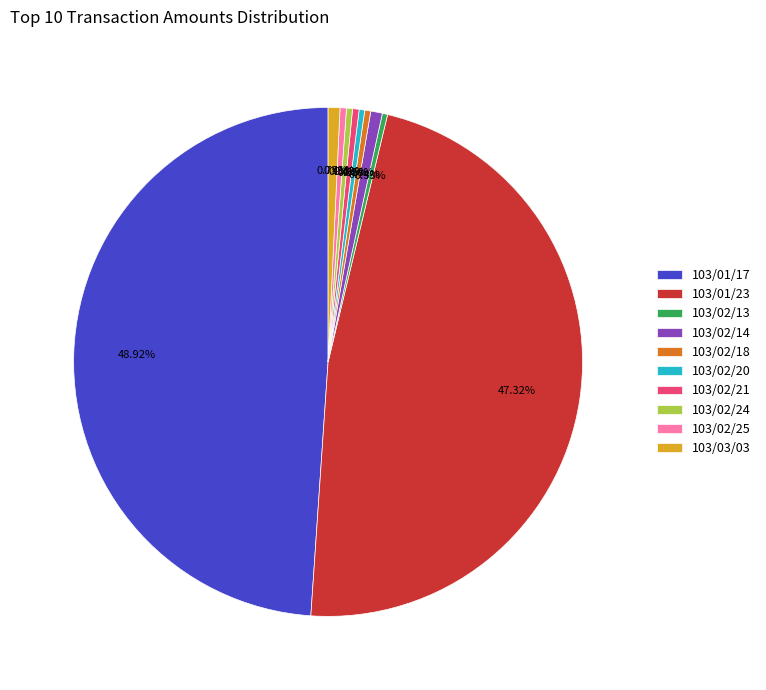

Is there any slice that represents more than half of the pie?

No